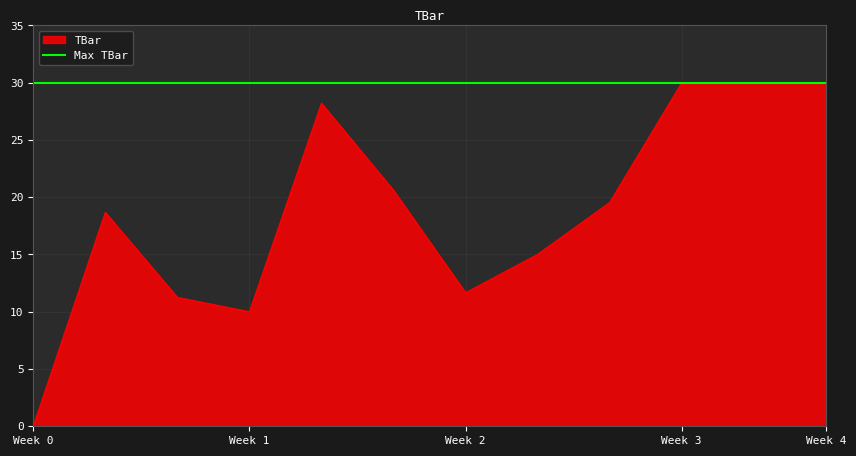

What is the difference between the values at 4 and 2?

16.9